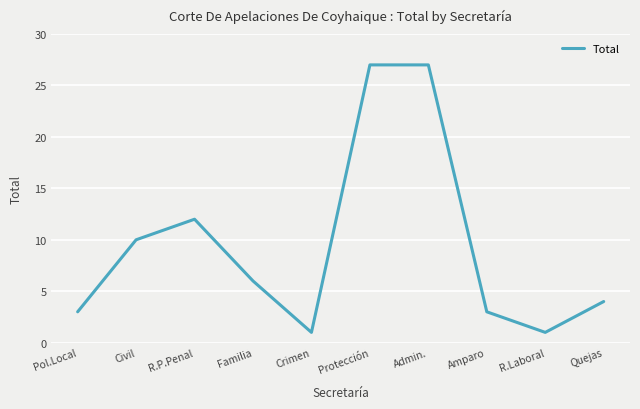

What position from the left is Quejas?

10